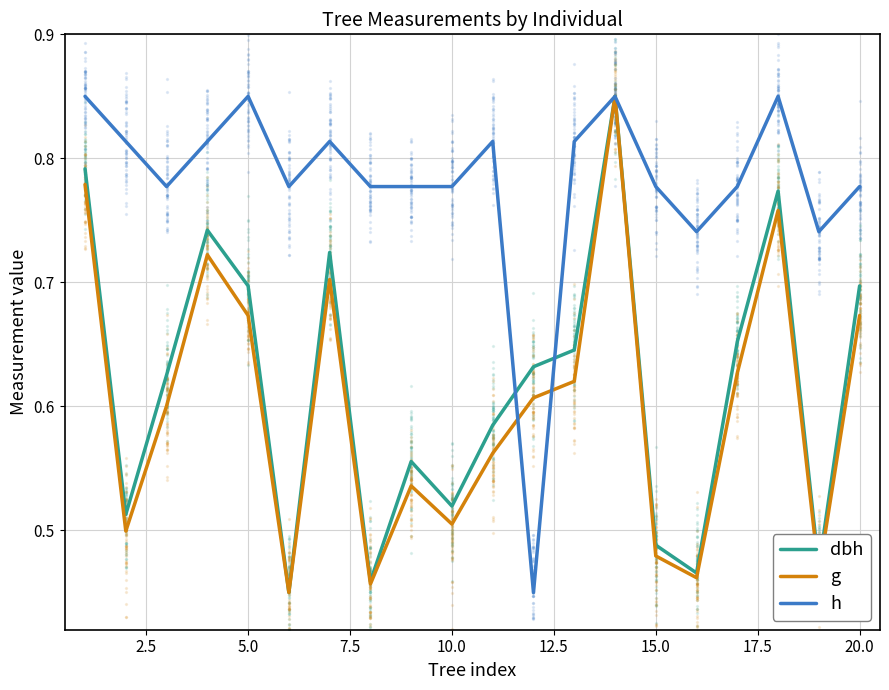

Which series contains the highest Y value?

dbh